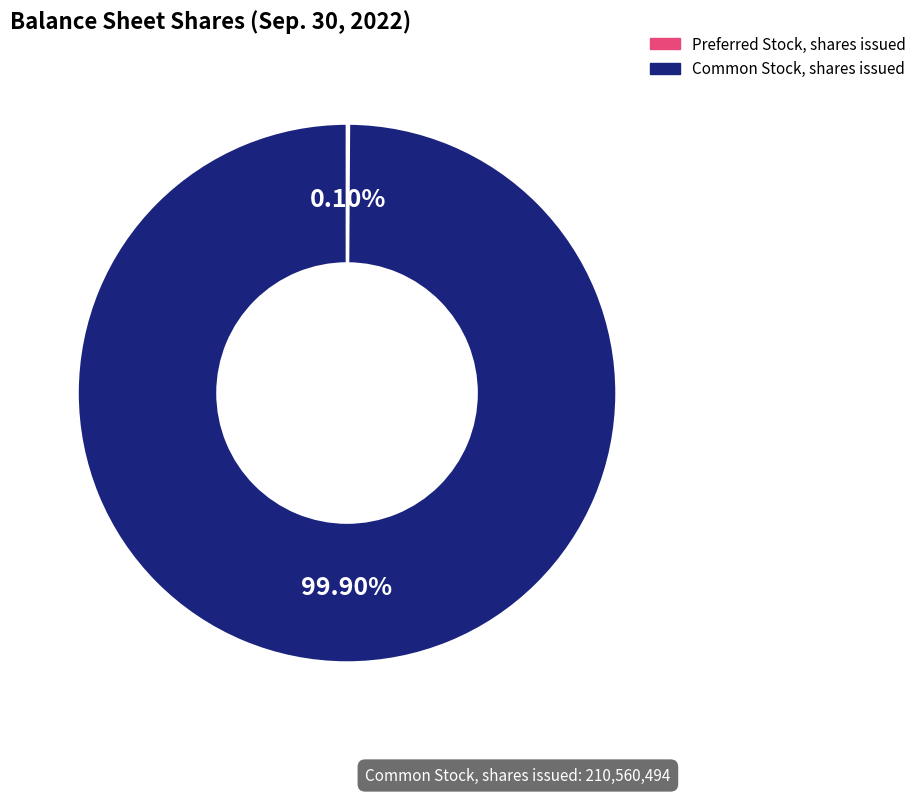

Is there a majority slice in this chart?

Yes